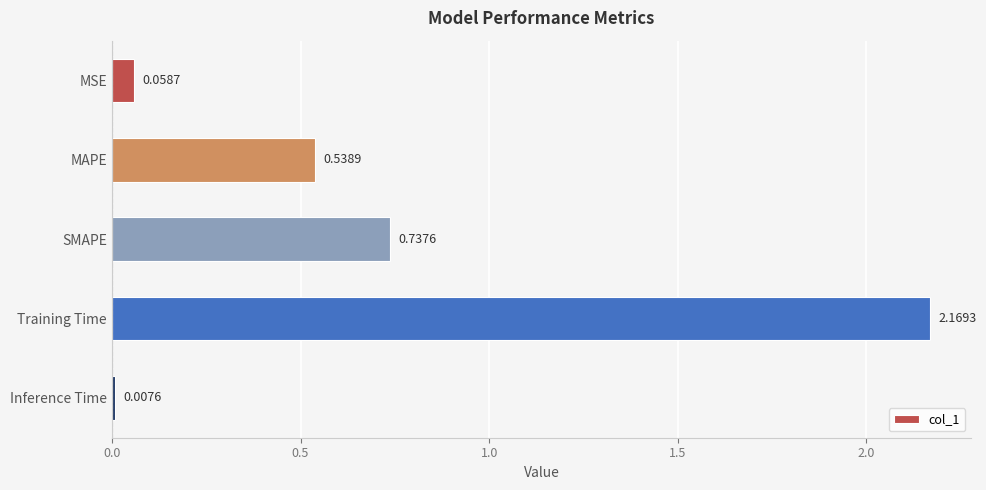

Rank the categories by value from highest to lowest.

Training Time, SMAPE, MAPE, MSE, Inference Time